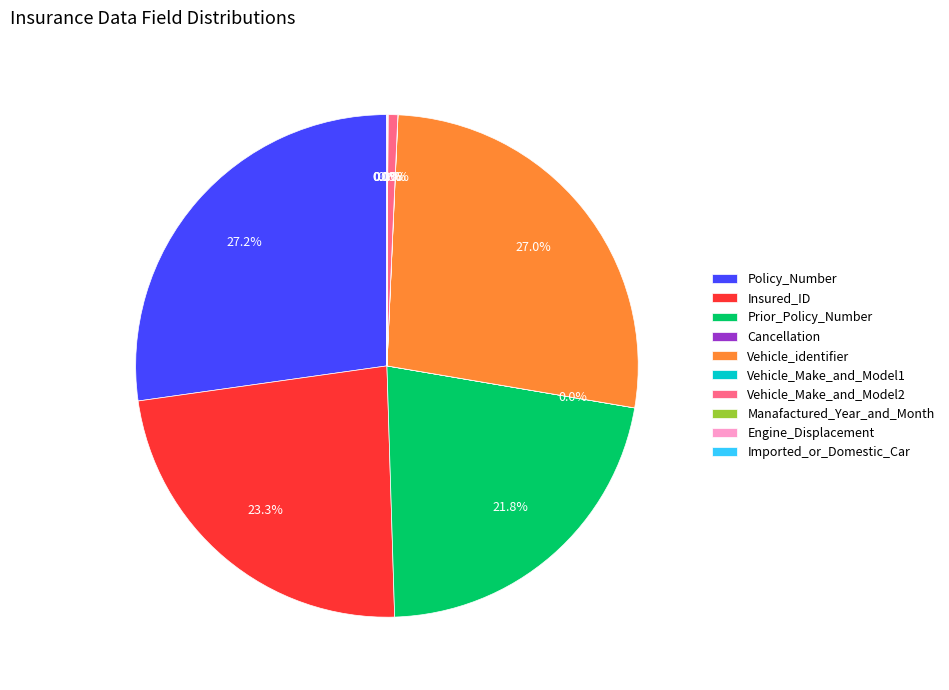

Is there any slice that represents more than half of the pie?

No